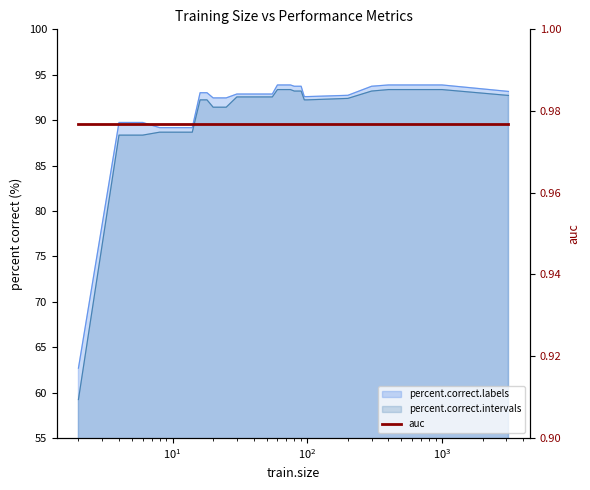

True or false: percent.correct.labels has a value of 65.0 at 500.

False